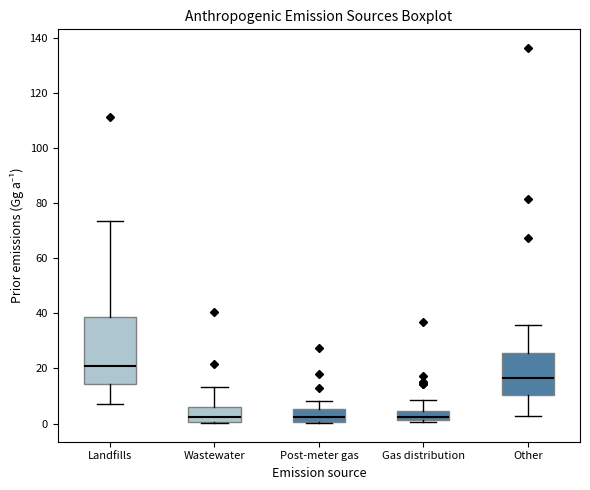

Reading left to right, read every box against the y-axis: the position of its median line, the range the box covers, and the ends of its whiskers. The values are not printed on the chart, so give them approximately, as read against the axis.

Landfills: median 22, box 14 to 38, whiskers 8 to 74
Wastewater: median 2, box 0 to 6, whiskers 0 to 14
Post-meter gas: median 2, box 0 to 6, whiskers 0 to 8
Gas distribution: median 2 (inside the box), box 2 to 4, whiskers 0 to 8
Other: median 16, box 10 to 26, whiskers 2 to 36